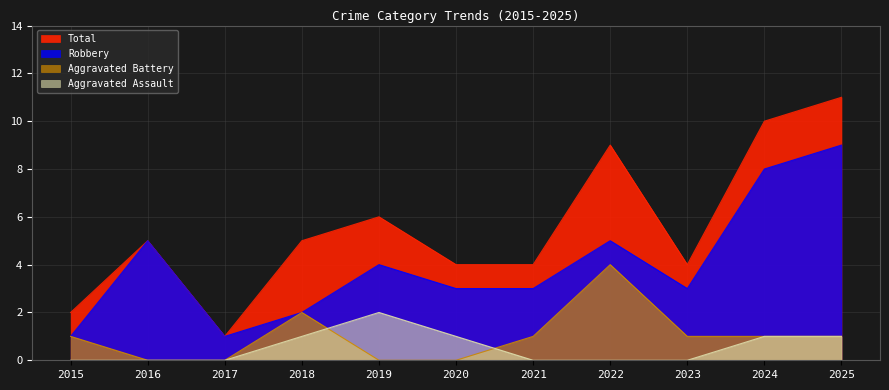

True or false: Aggravated Assault has a value of 1 at 2015.

False